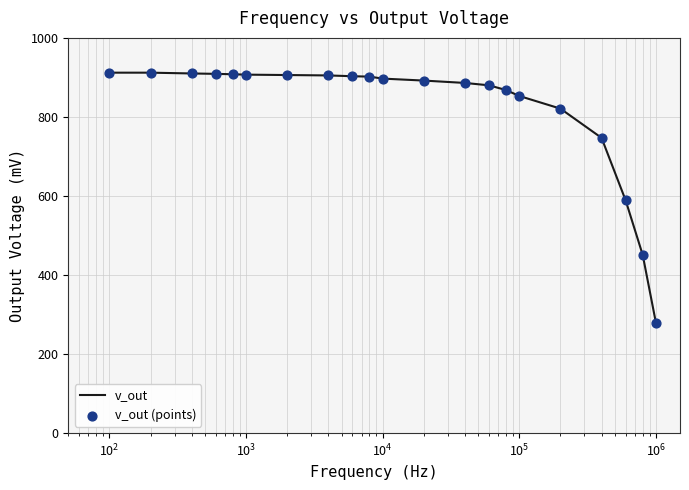

What is the greatest value displayed?

912